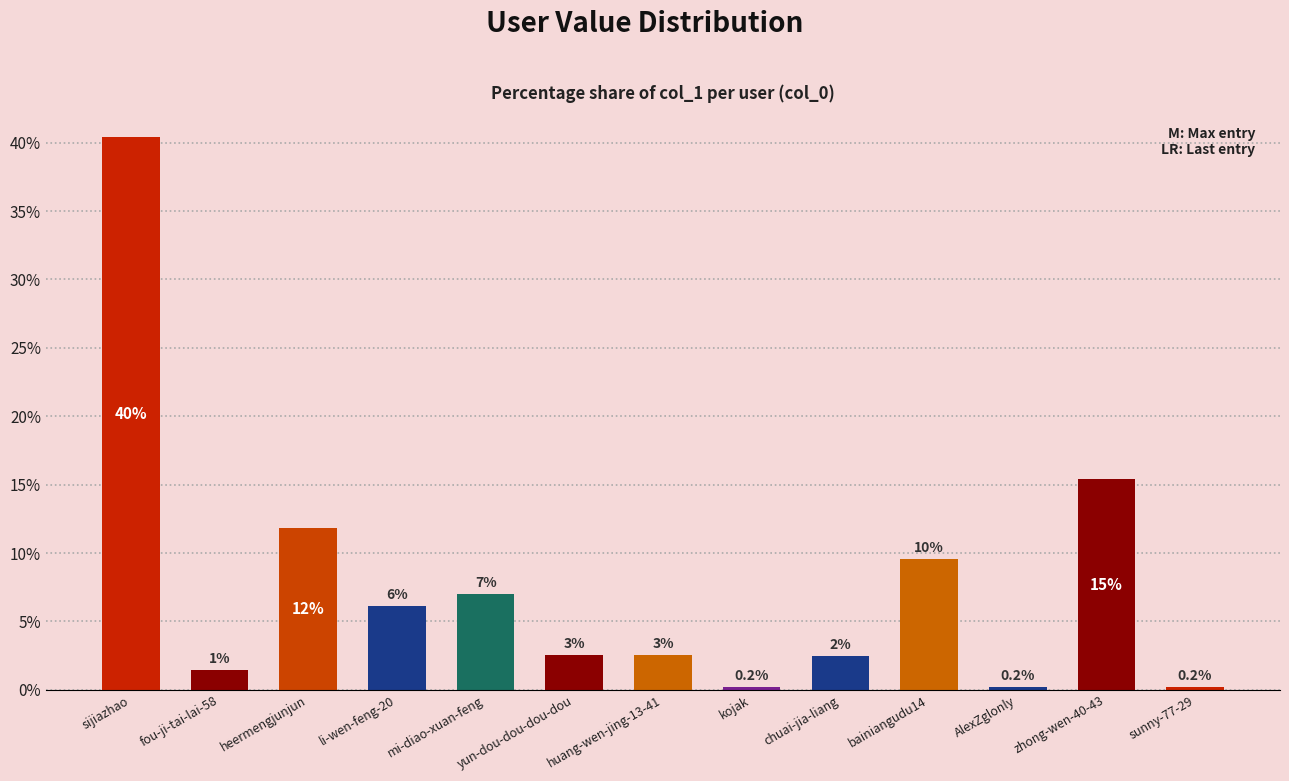

What is the approximate value at mi-diao-xuan-feng?

7.0